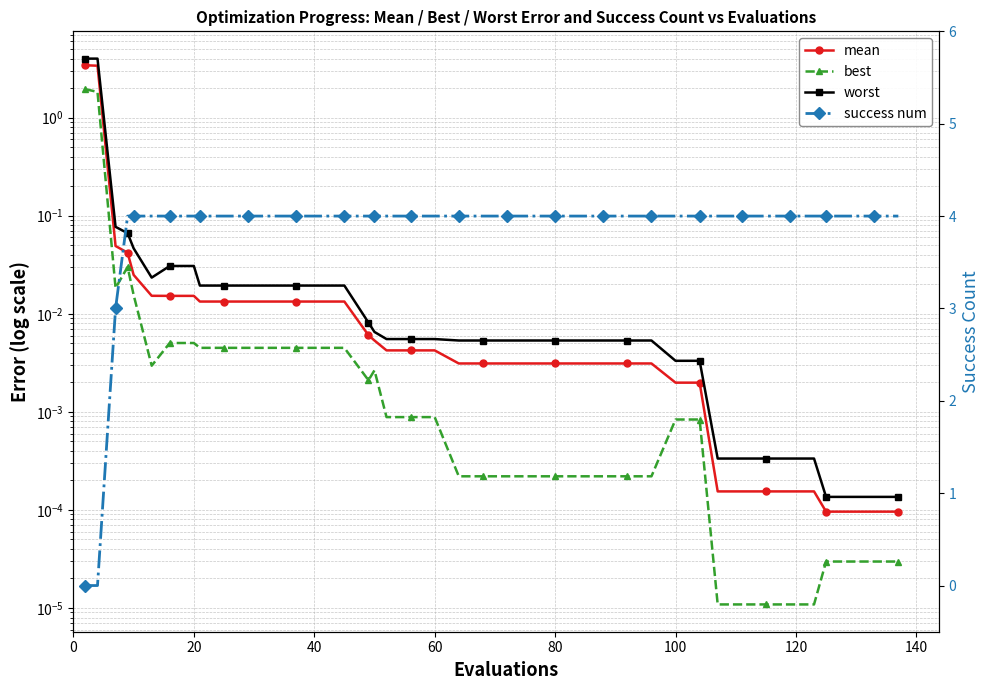

After their last crossing, which series has the higher values: worst or success num?

success num